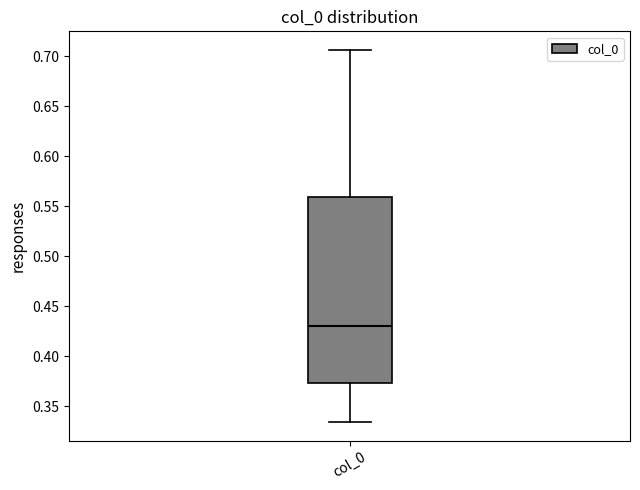

Read this box plot against the y-axis: the position of the median line, the range covered by the box, and the ends of both whiskers. The values are not printed on the chart, so give them approximately, as read against the axis.

median 0.430, box 0.375 to 0.560, whiskers 0.335 to 0.705